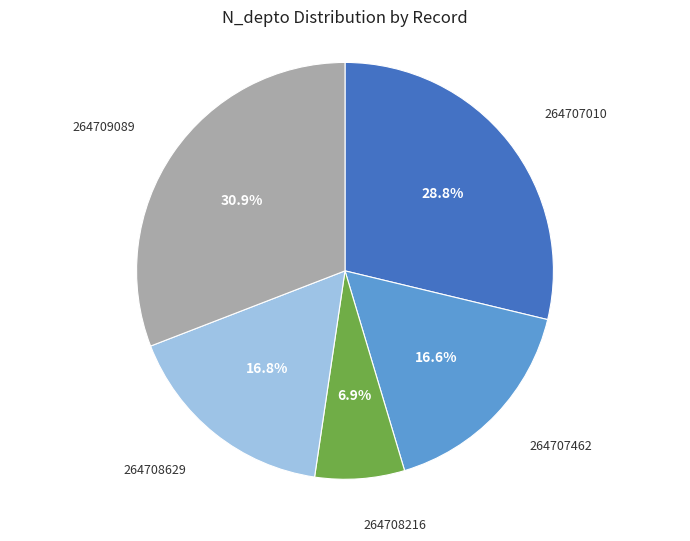

Does any single category account for the majority?

No